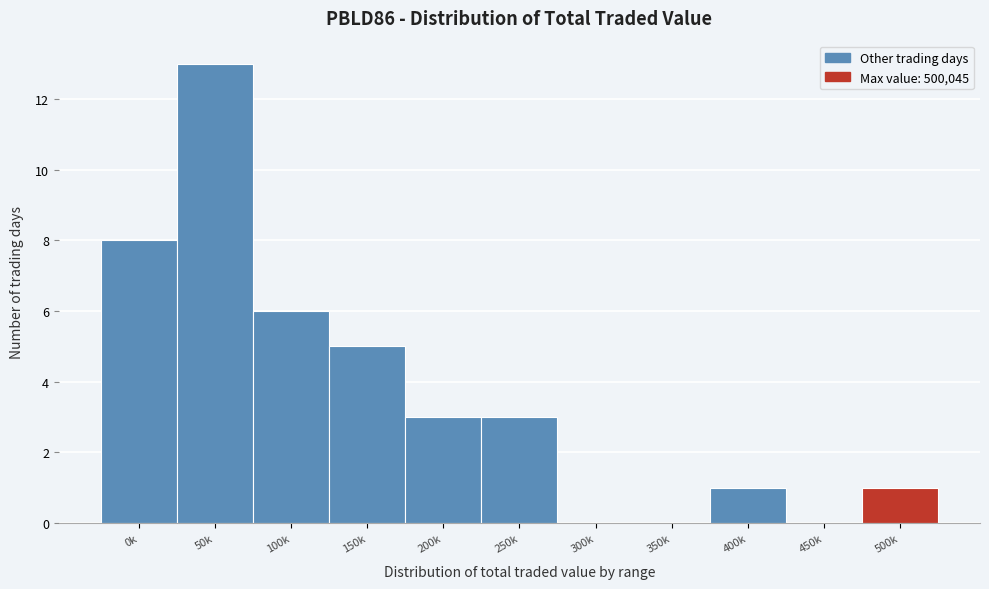

Reading right to left, extract all data points from this chart.

500k=1	450k=0	400k=1	350k=0	300k=0	250k=3	200k=3	150k=5	100k=6	50k=13	0k=8